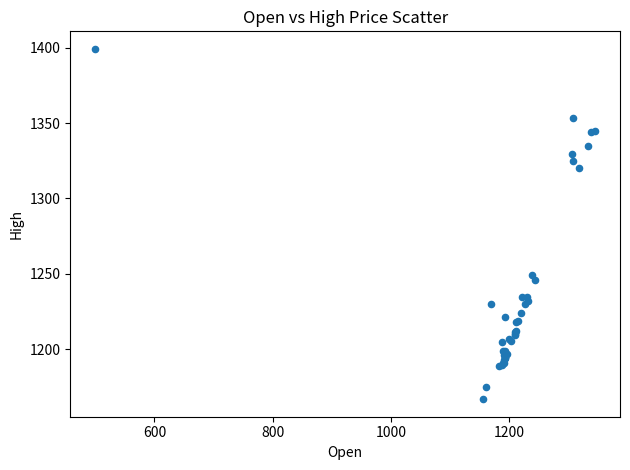

What Y value in the scatter plot is closest to 1283?

1249.0